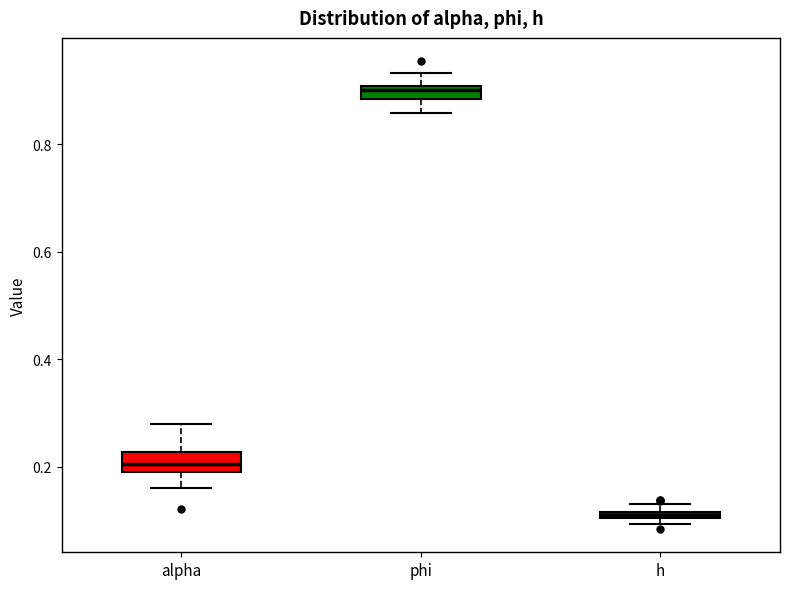

Which box has the lowest median line?

h